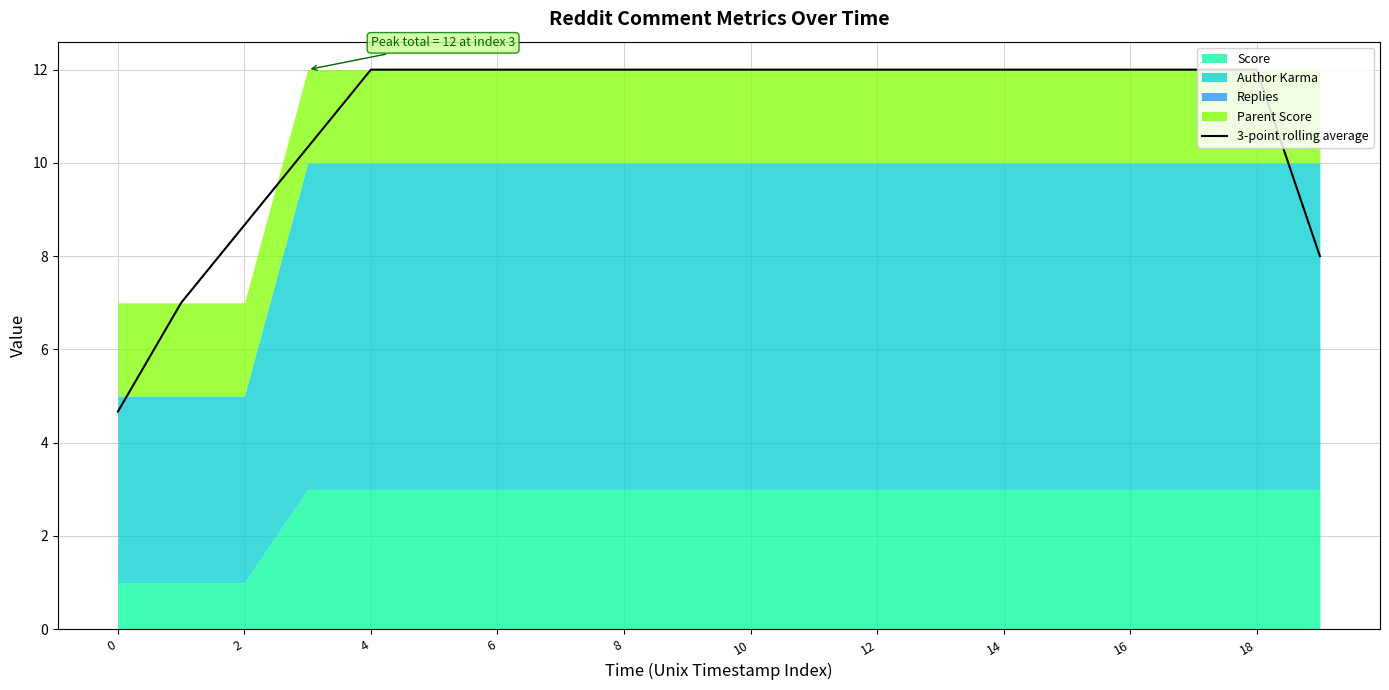

True or false: the data has more than 1 interior local peaks.

False